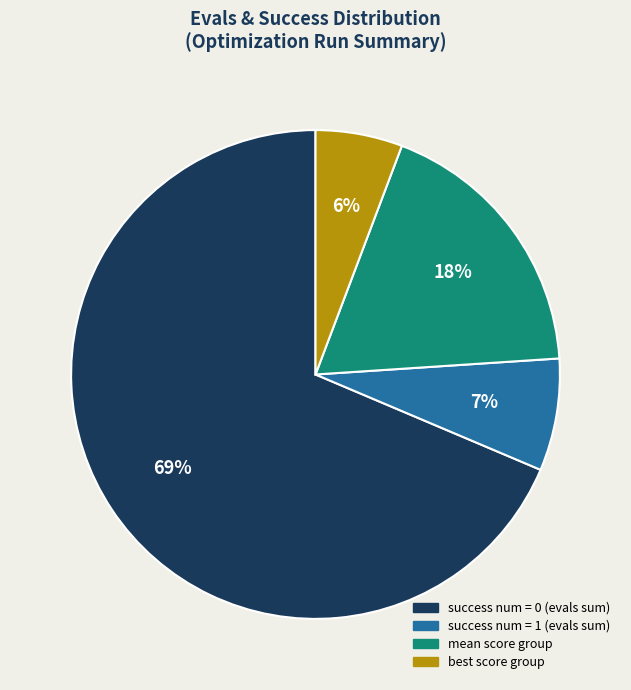

Is there a majority slice in this chart?

Yes